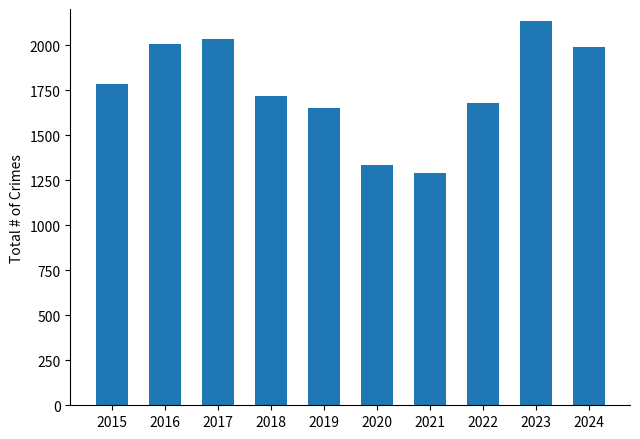

Approximately how many times larger is the value at 2024 compared to 2022?

1.2